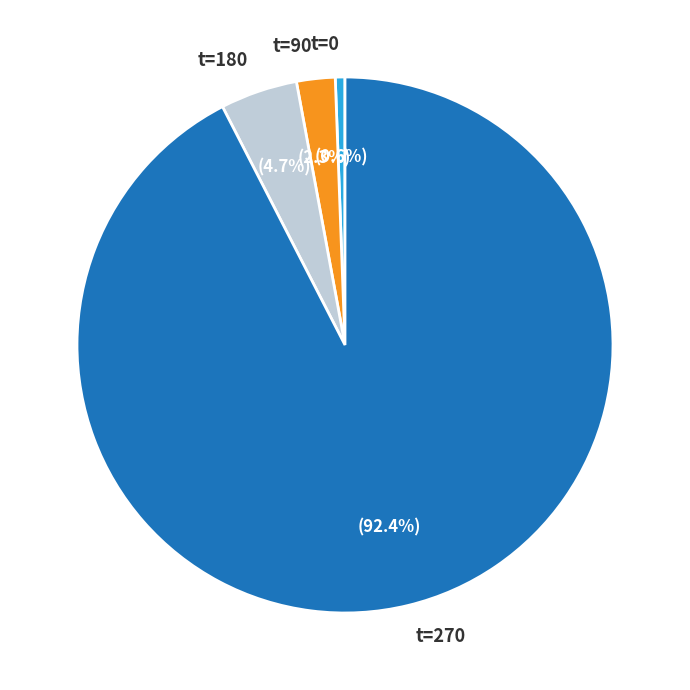

How much of the chart is everything except t=90?

97.7%